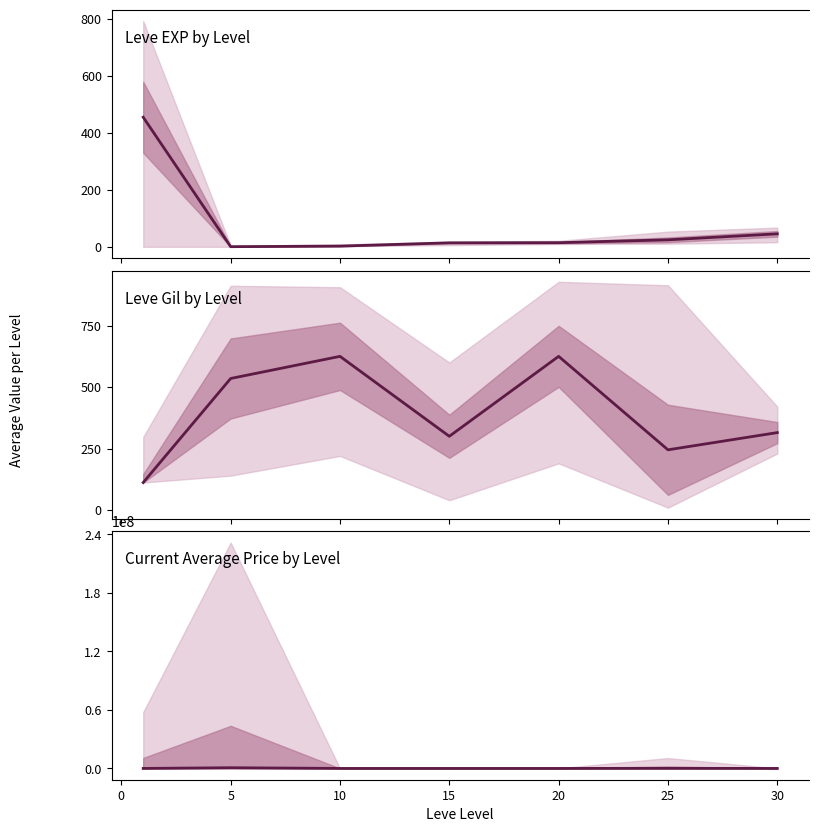

Is it true that Leve Gil equals 469.7 at 15?

False